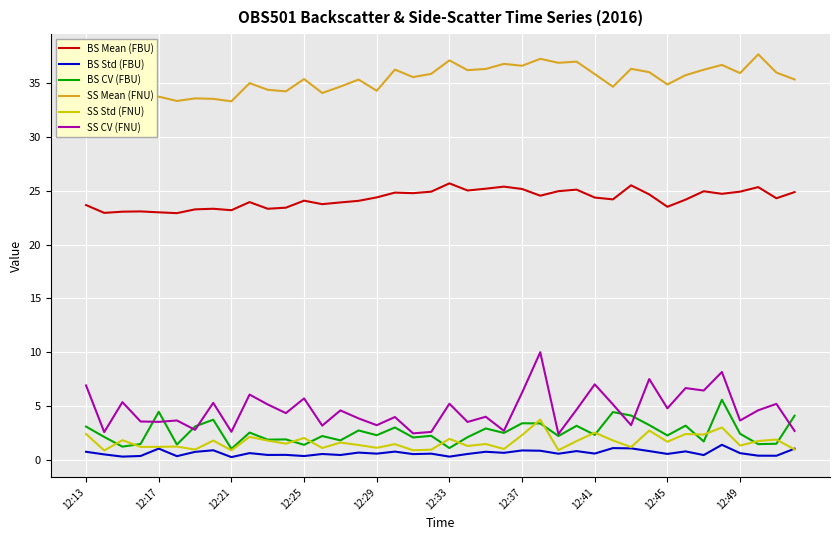

What is the sum of the SS Mean (FNU) values at 18 and 38?

71.6